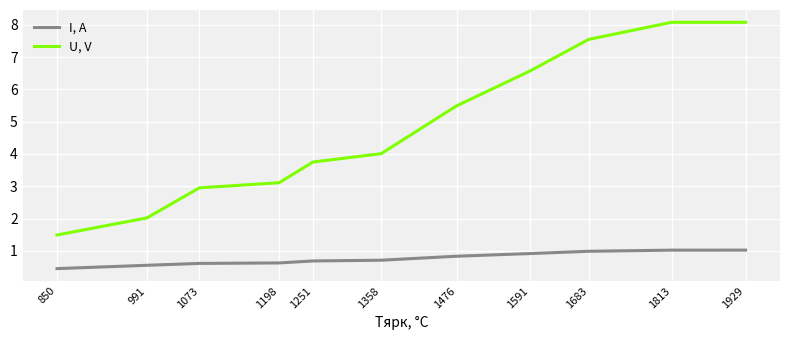

What are all the series names shown in the legend?

I, A, U, V